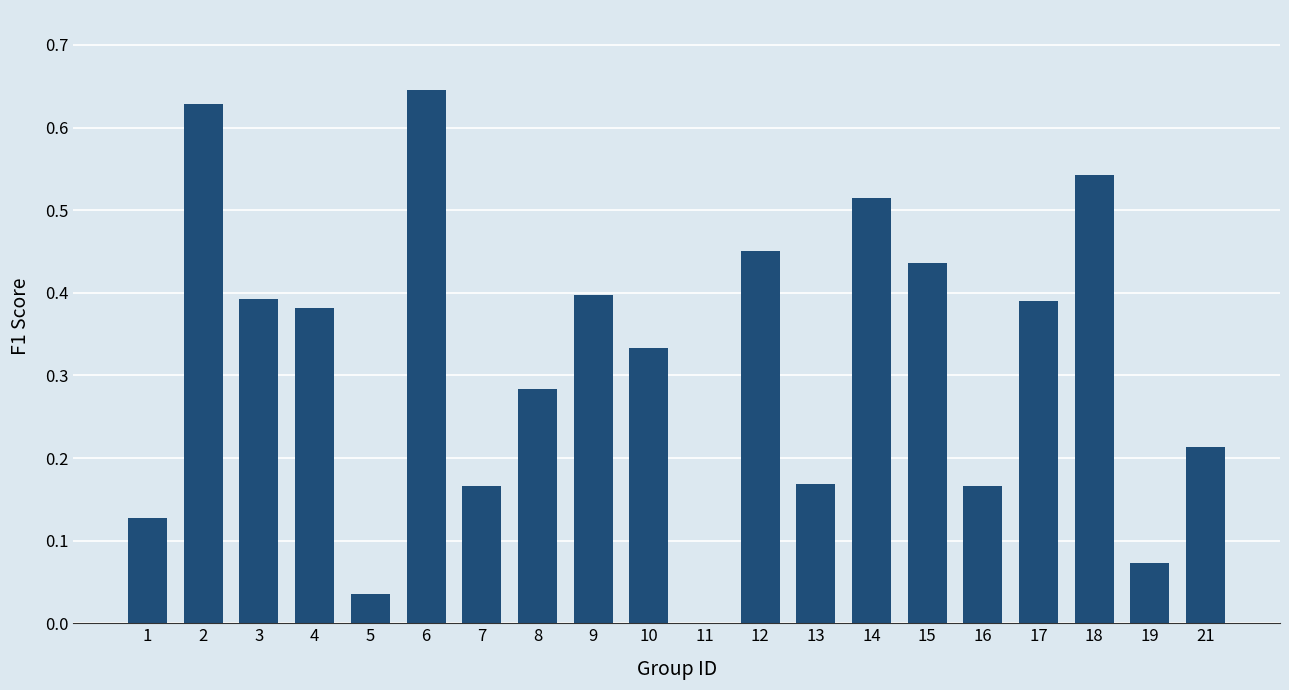

At which label is the value closest to 0?

11